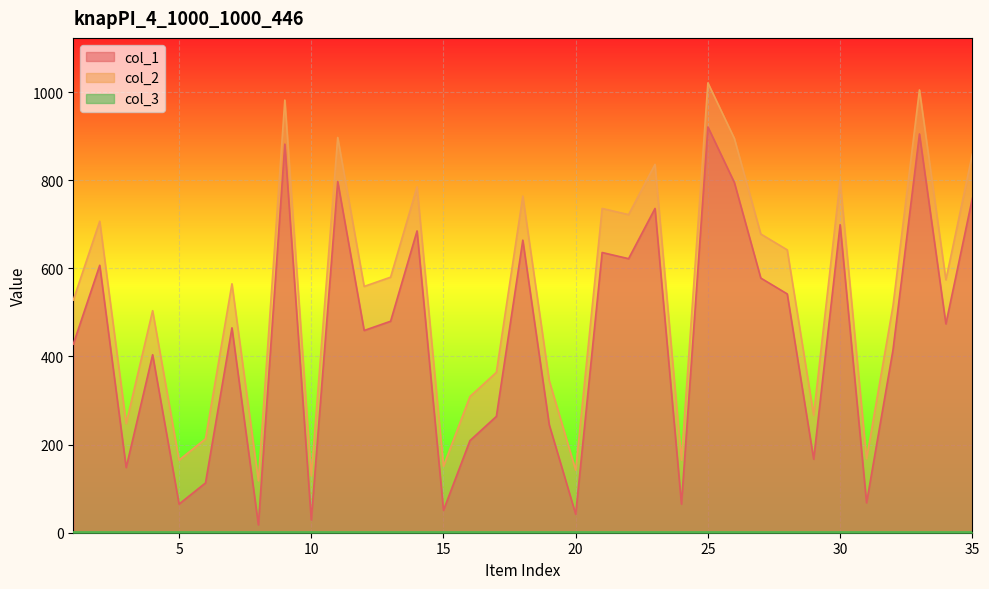

List the labels in order of col_2 value, largest first.

25, 33, 9, 11, 26, 35, 23, 30, 14, 18, 21, 22, 2, 27, 28, 13, 34, 7, 12, 1, 32, 4, 17, 19, 16, 29, 3, 6, 31, 5, 24, 15, 20, 10, 8